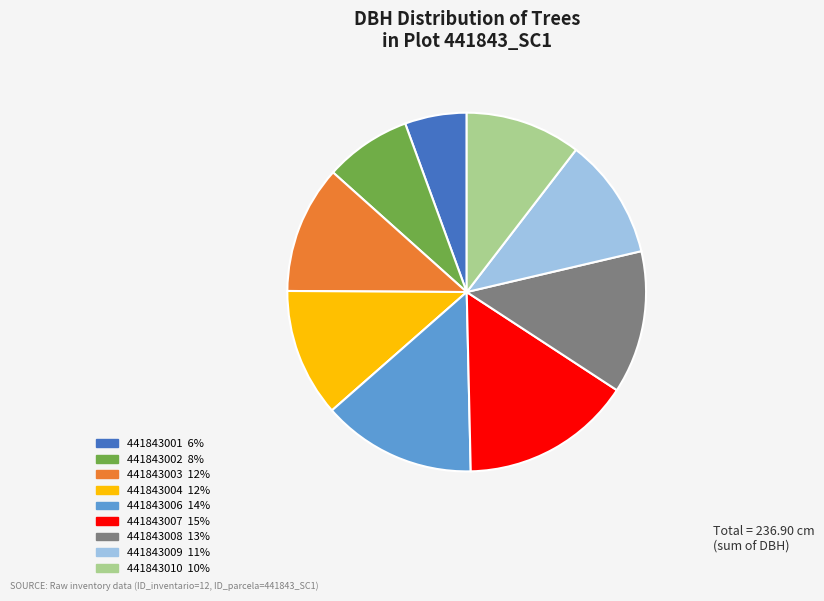

Which slice is the smallest?

441843001